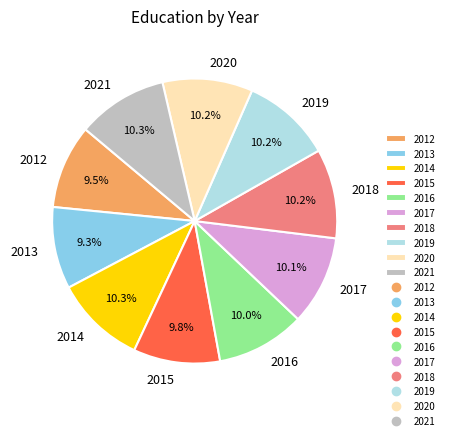

To the nearest percent, what is the average slice percentage?

10%